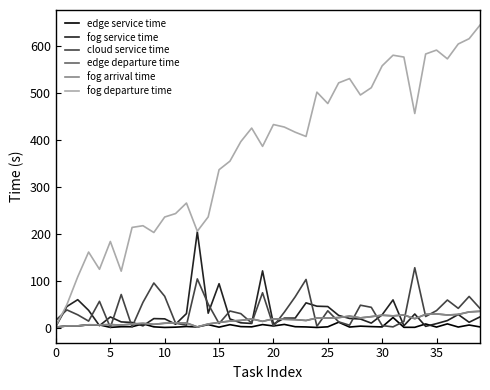

What is the maximum value shown in the chart?

645.1